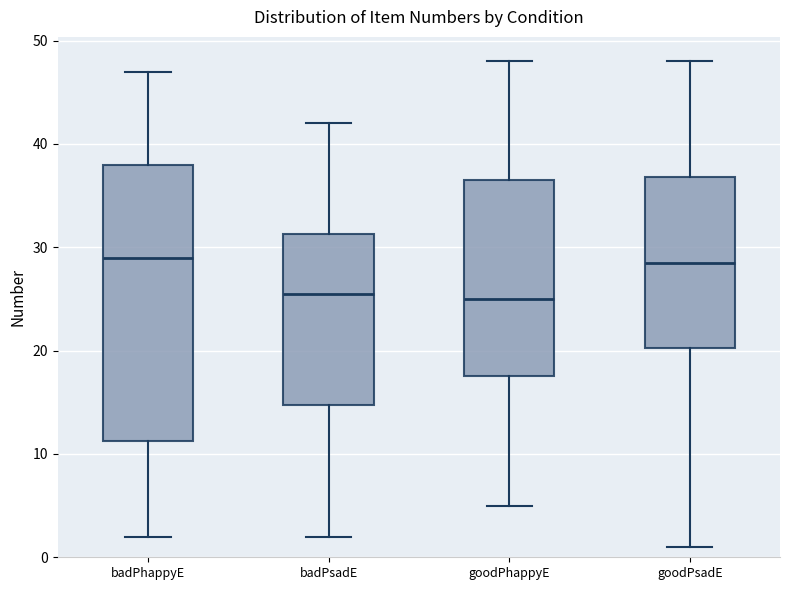

Reading left to right, transcribe this box plot: for each box, give where its median line is, the range the box spans, and where its two whiskers end, as read against the y-axis. The values are not printed on the chart, so give them approximately, as read against the axis.

badPhappyE: median 29, box 11 to 38, whiskers 2 to 47
badPsadE: median 26, box 15 to 31, whiskers 2 to 42
goodPhappyE: median 25, box 18 to 37, whiskers 5 to 48
goodPsadE: median 29, box 20 to 37, whiskers 1 to 48